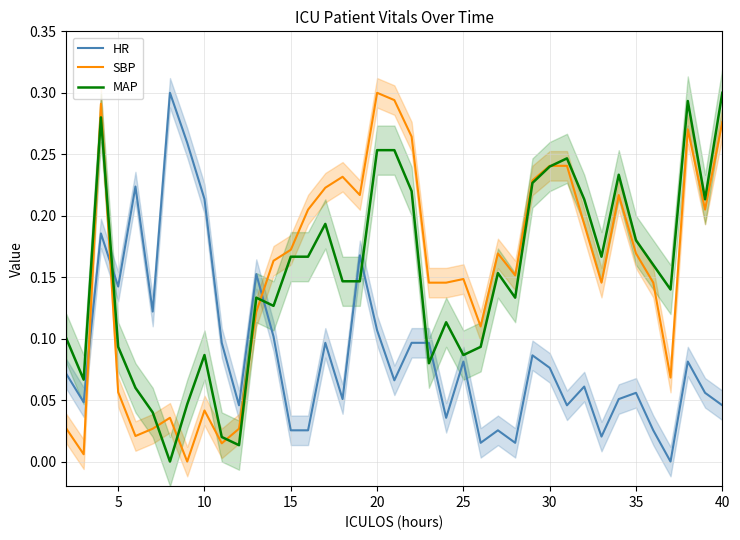

How many intersections are there between SBP and HR?

3